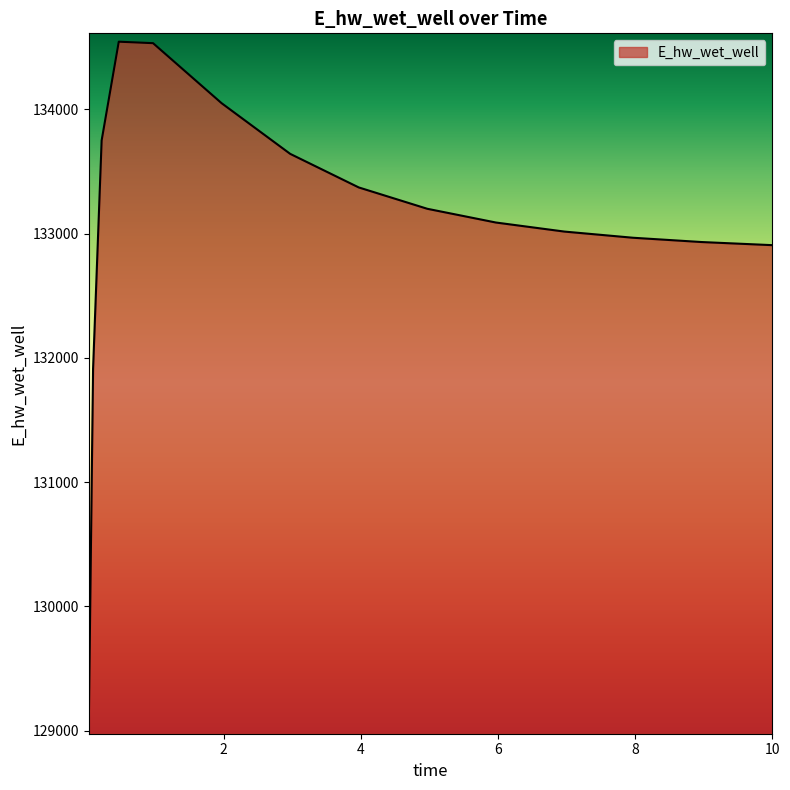

What is the greatest value displayed?

134543.7